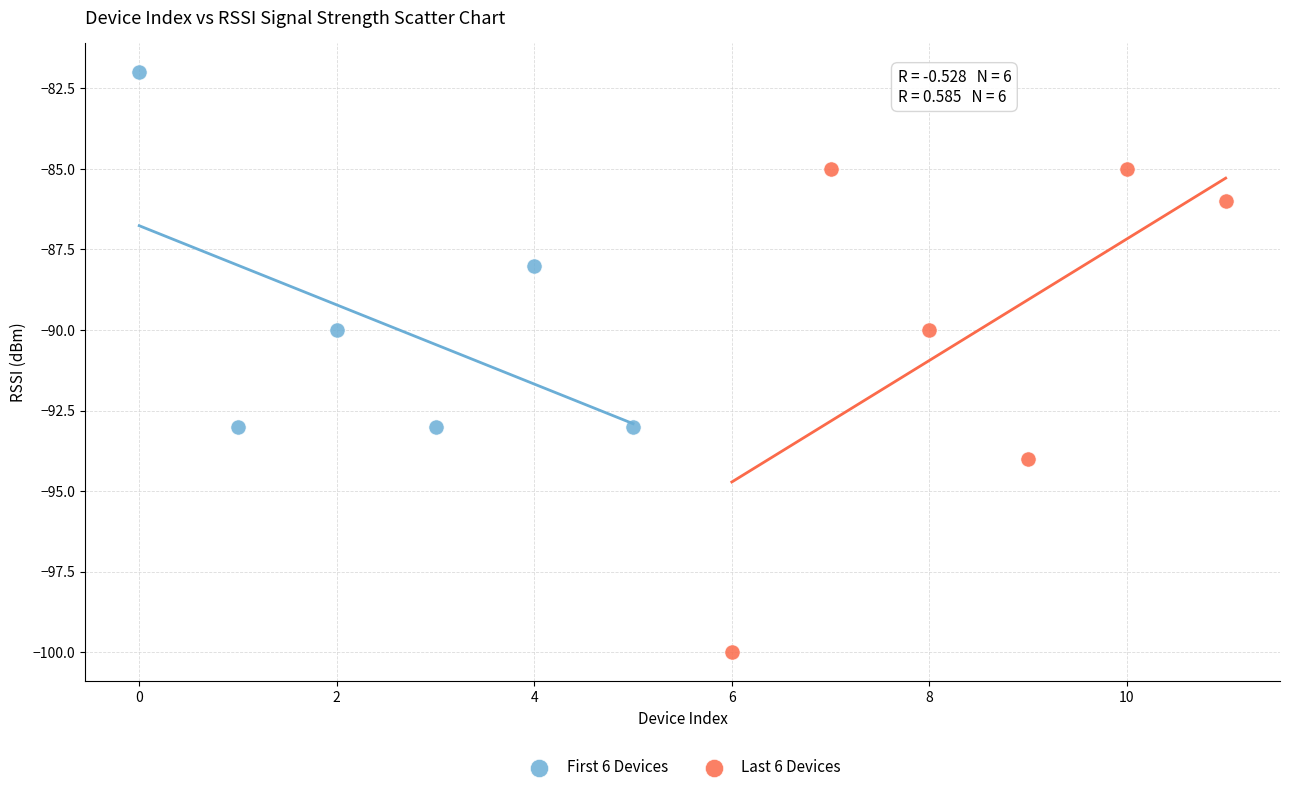

Which series contains the highest Y value?

First 6 Devices